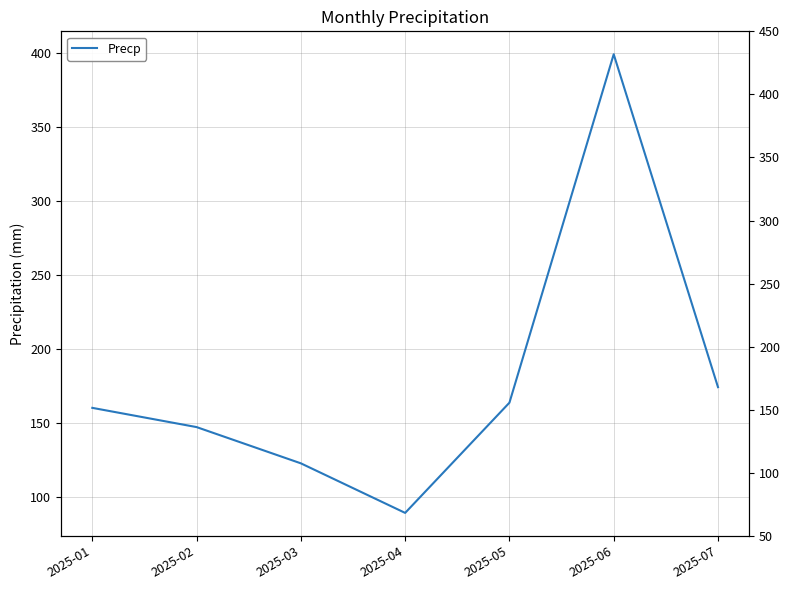

Which label corresponds to the largest value in the chart?

2025-06